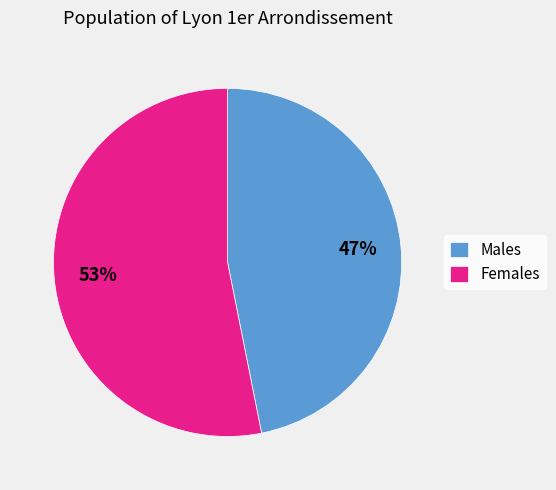

Rank the categories by value from lowest to highest.

Males, Females